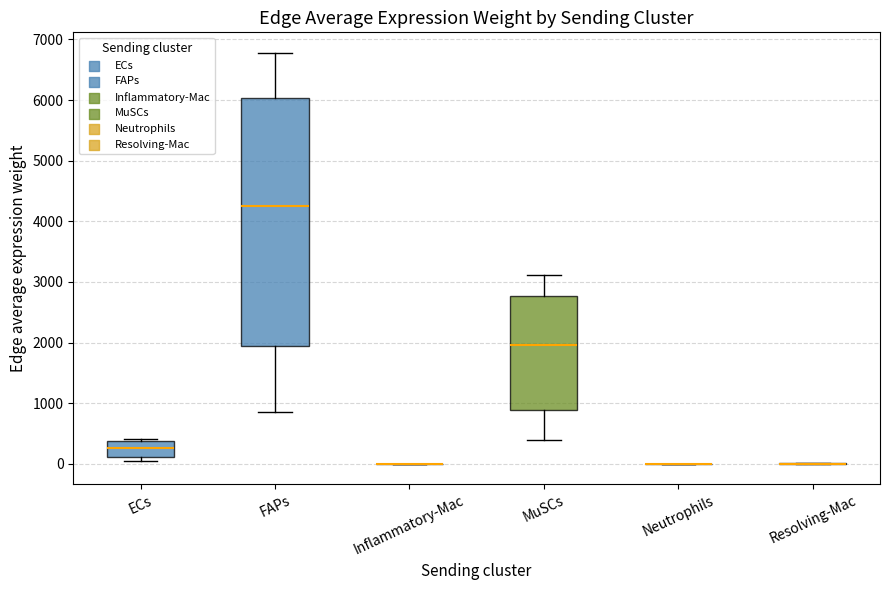

Reading left to right, transcribe this box plot: for each box, give where its median line is, the range the box spans, and where its two whiskers end, as read against the y-axis. The values are not printed on the chart, so give them approximately, as read against the axis.

ECs: median 300, box 100 to 400, whiskers 100 (just below the box's lower edge) to 400 (just above the box's upper edge)
FAPs: median 4300, box 1900 to 6000, whiskers 800 to 6800
Inflammatory-Mac: box collapsed to a line at 0, whiskers 0 to 0
MuSCs: median 2000, box 900 to 2800, whiskers 400 to 3100
Neutrophils: box collapsed to a line at 0, whiskers 0 to 0
Resolving-Mac: box collapsed to a line at 0, whiskers 0 to 0